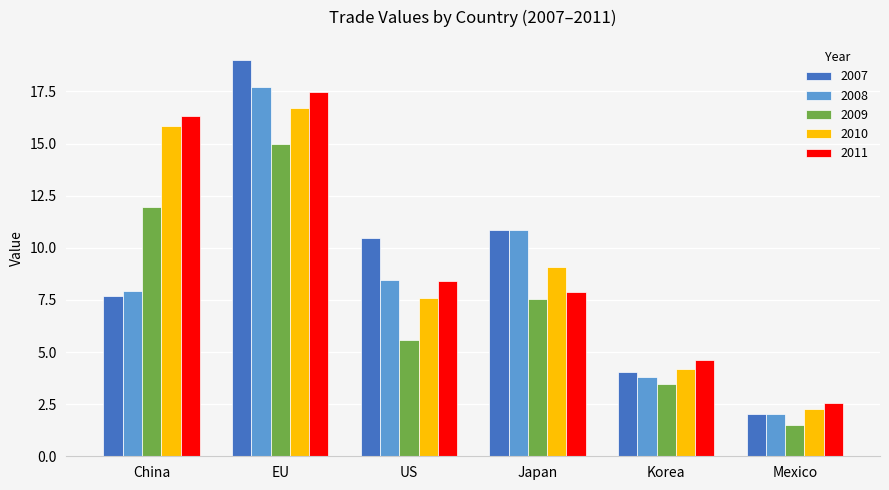

Which series changed the most between China and Korea?

2011